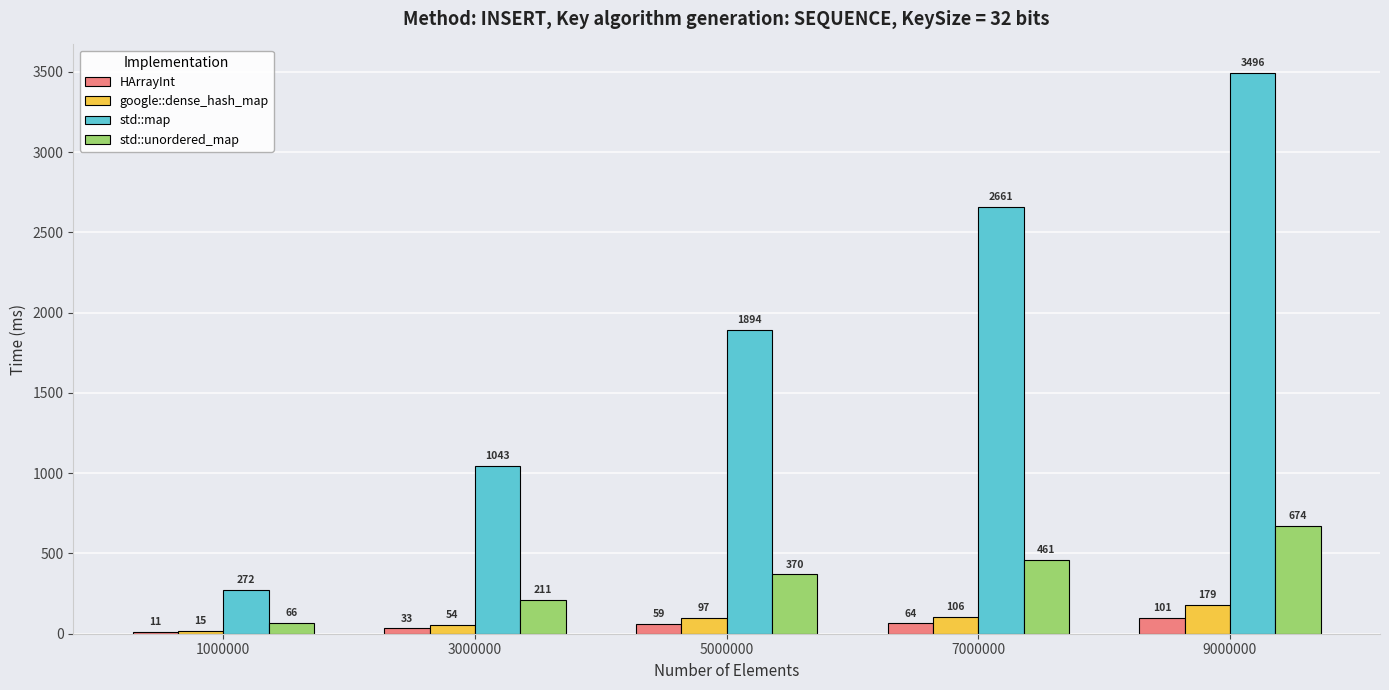

Are the bars grouped side by side (vs. stacked)?

Yes